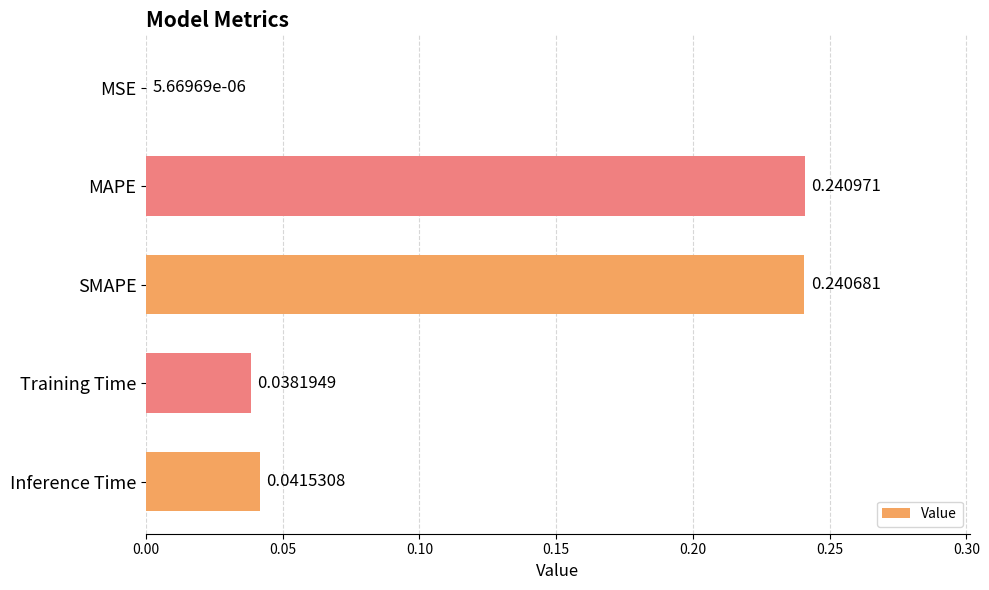

Which category has the highest value across all series?

MAPE